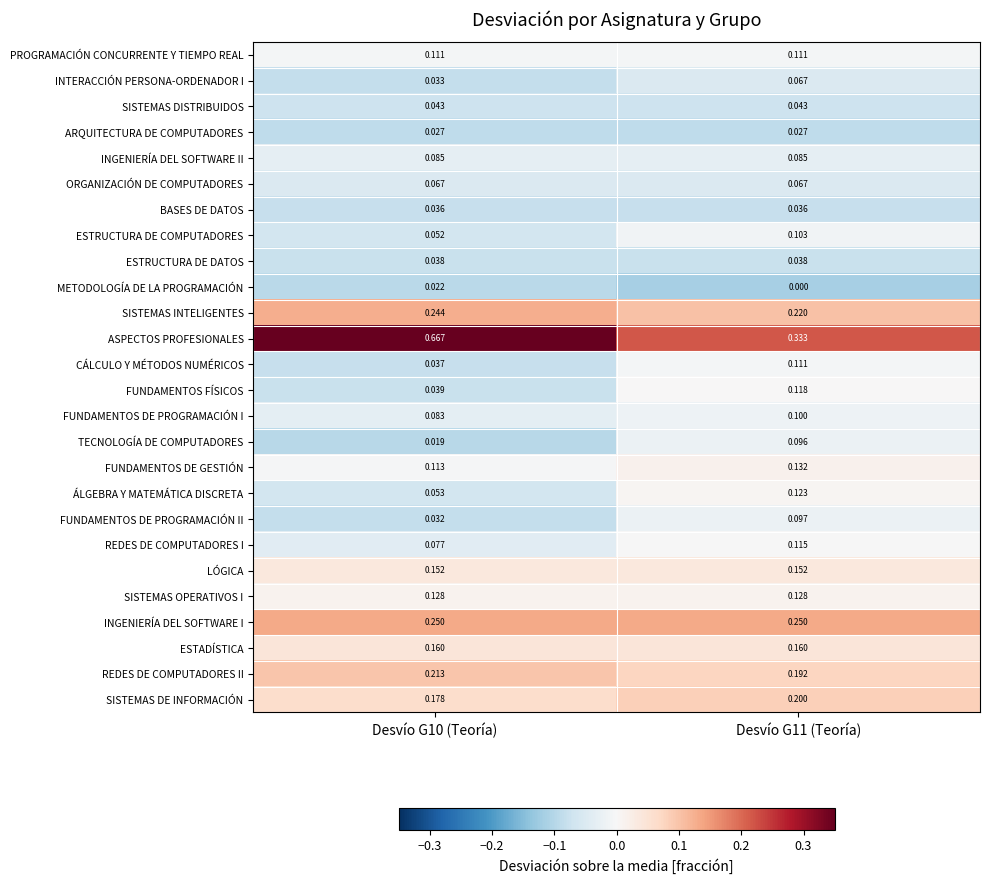

Which series has the largest range (max minus min)?

ASPECTOS PROFESIONALES